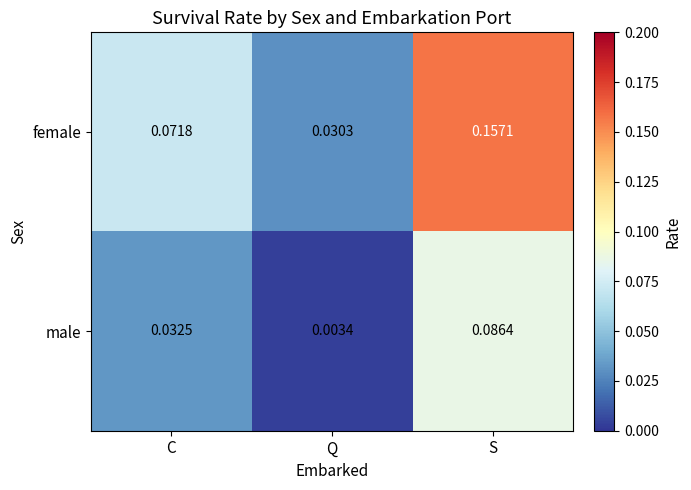

Rank the series by their maximum value, from highest to lowest.

female, male